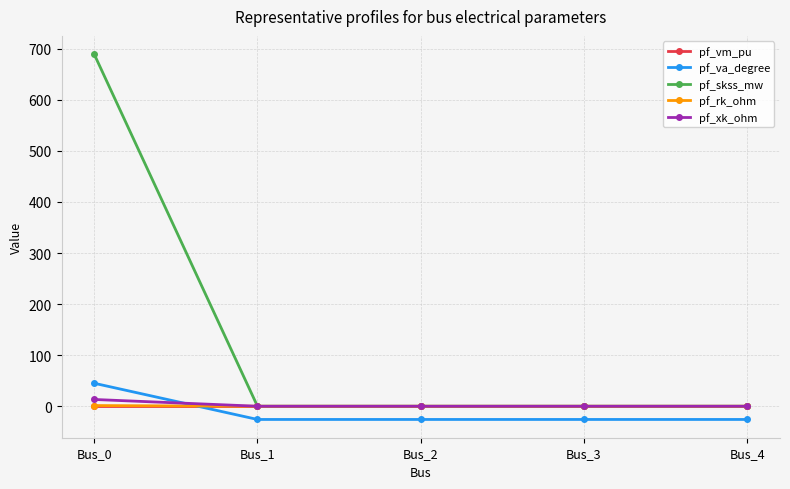

What is the maximum value for pf_va_degree?

45.0